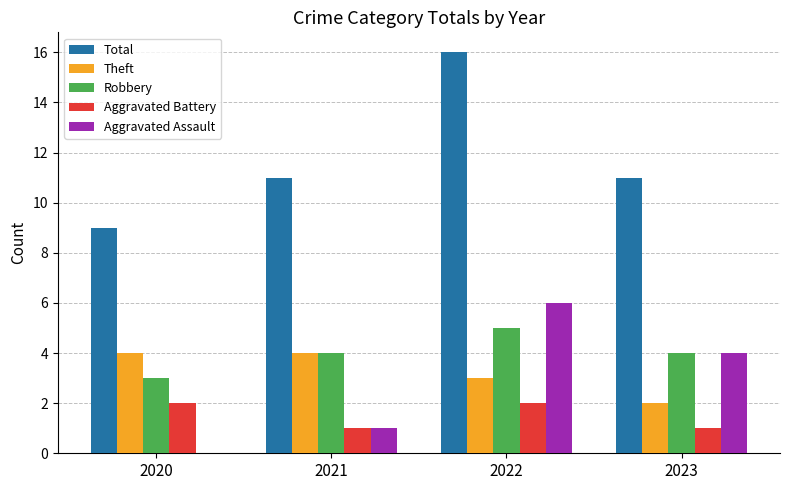

Which label corresponds to the largest value in the chart?

2022